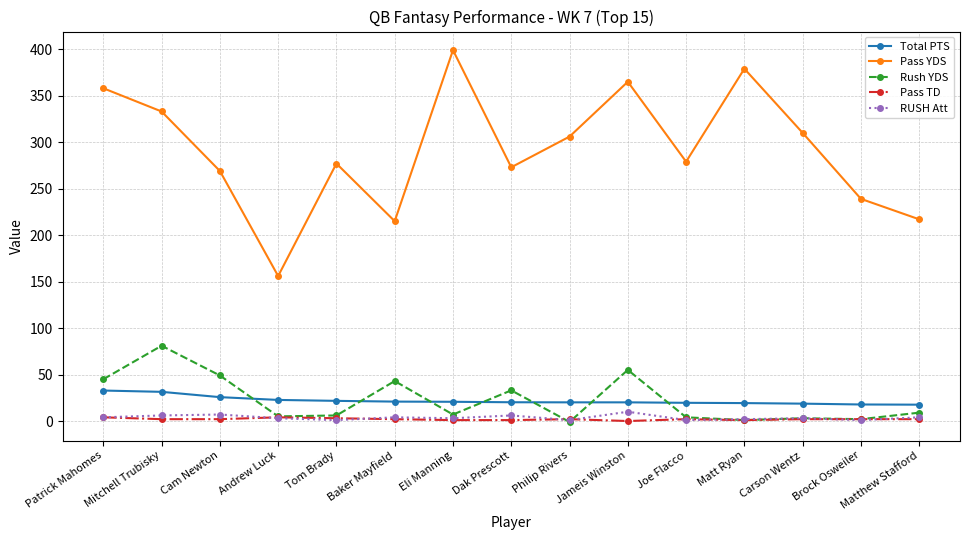

What is the difference between the maximum and second lowest values in the Rush YDS series?

80.0